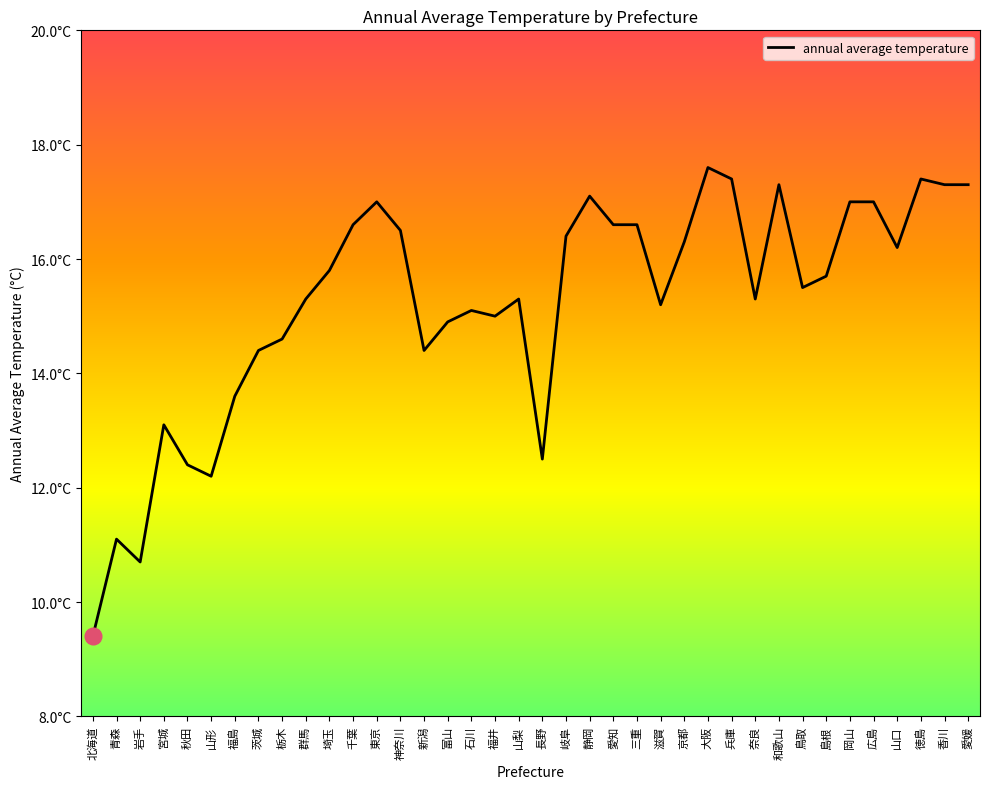

Does the chart display data point markers on the line(s)?

No